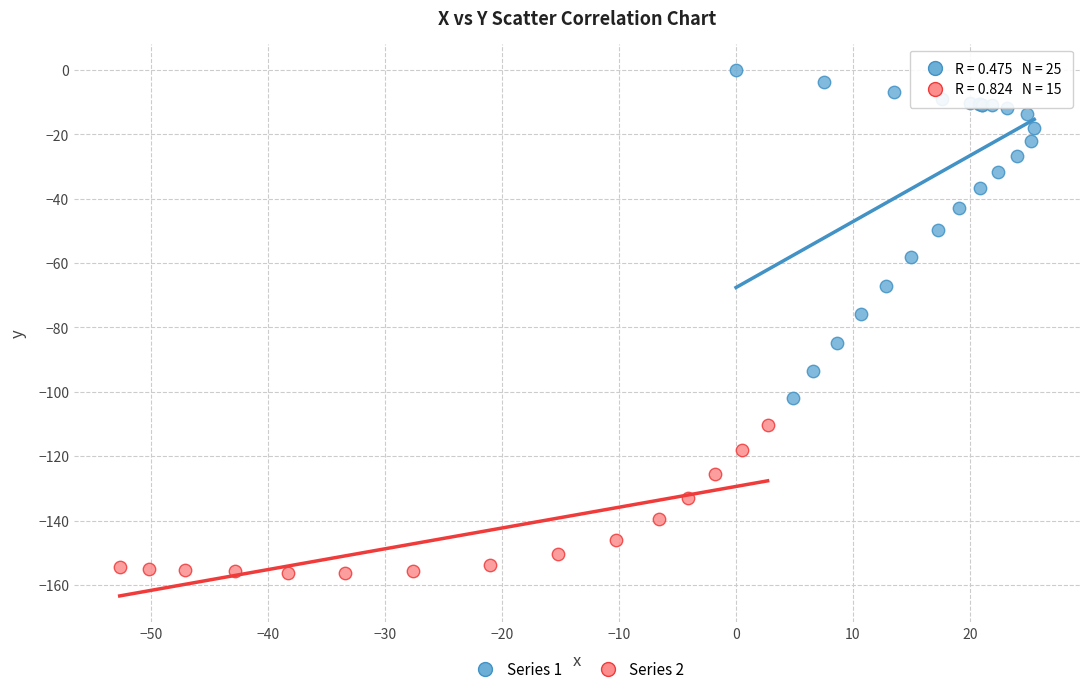

Which series contains the lowest Y value?

Series 2